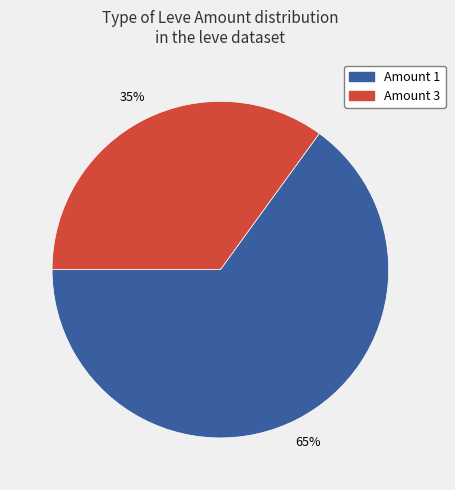

Does any single category account for the majority?

Yes